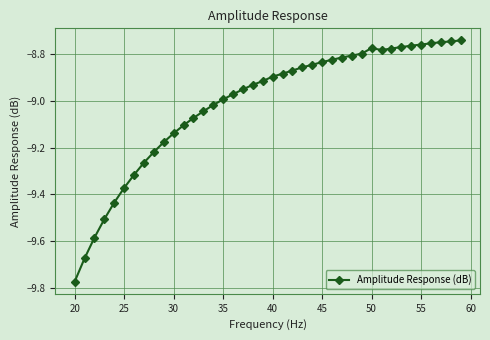

What is the difference between the maximum and minimum values?

1.0